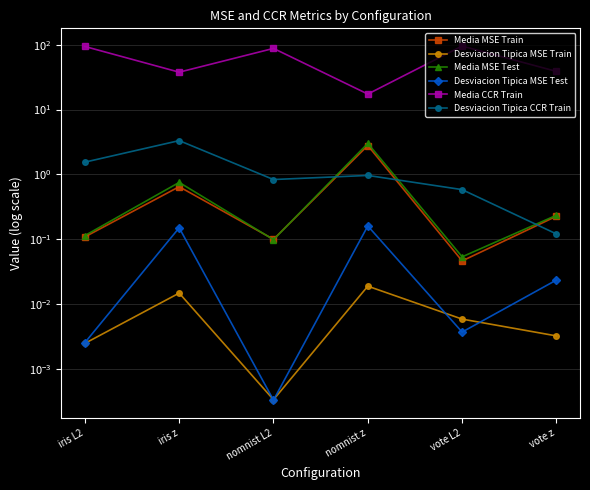

True or false: Media MSE Train and Desviacion Tipica MSE Train cross at least once.

False